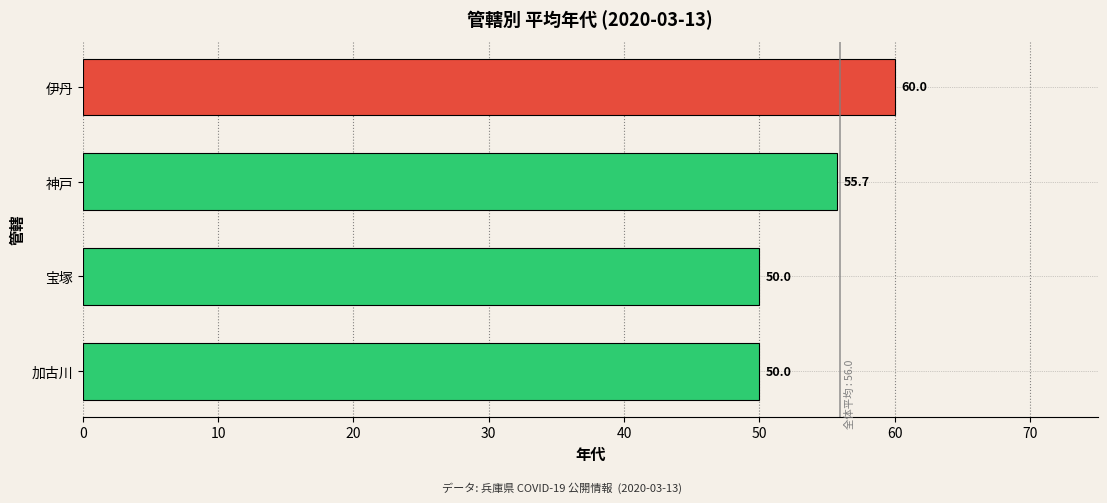

What is the change in value from 加古川 to 神戸?

+5.7